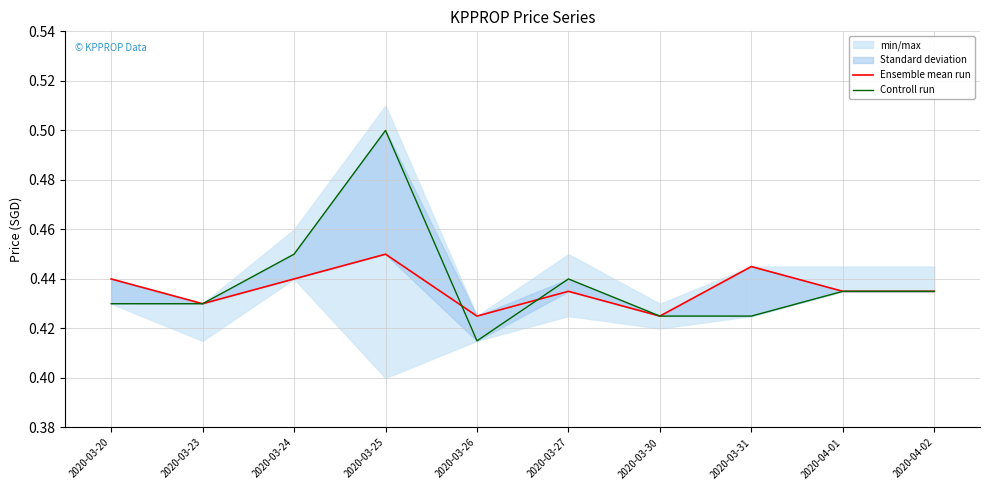

How many intersections are there between Controll run and Ensemble mean run?

2